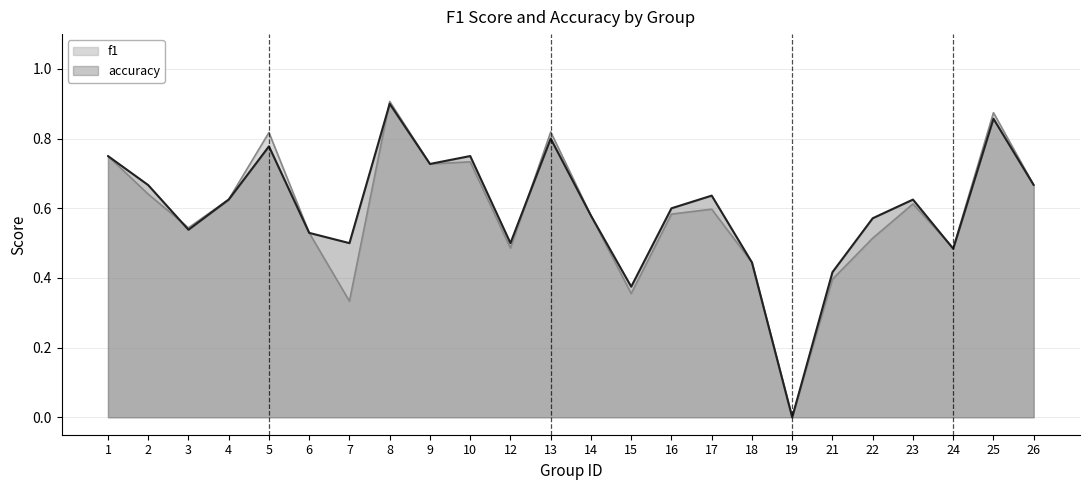

Reading left to right, extract all data points from this chart.

f1: 0.8	0.6	0.5	0.6	0.8	0.5	0.3	0.9	0.7	0.7	0.5	0.8	0.6	0.4	0.6	0.6	0.4	0.0	0.4	0.5	0.6	0.5	0.9	0.7
accuracy: 0.8	0.7	0.5	0.6	0.8	0.5	0.5	0.9	0.7	0.8	0.5	0.8	0.6	0.4	0.6	0.6	0.4	0.0	0.4	0.6	0.6	0.5	0.9	0.7